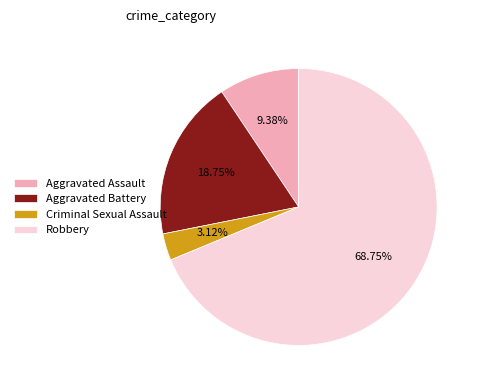

To the nearest percent, what is the average slice percentage?

25%